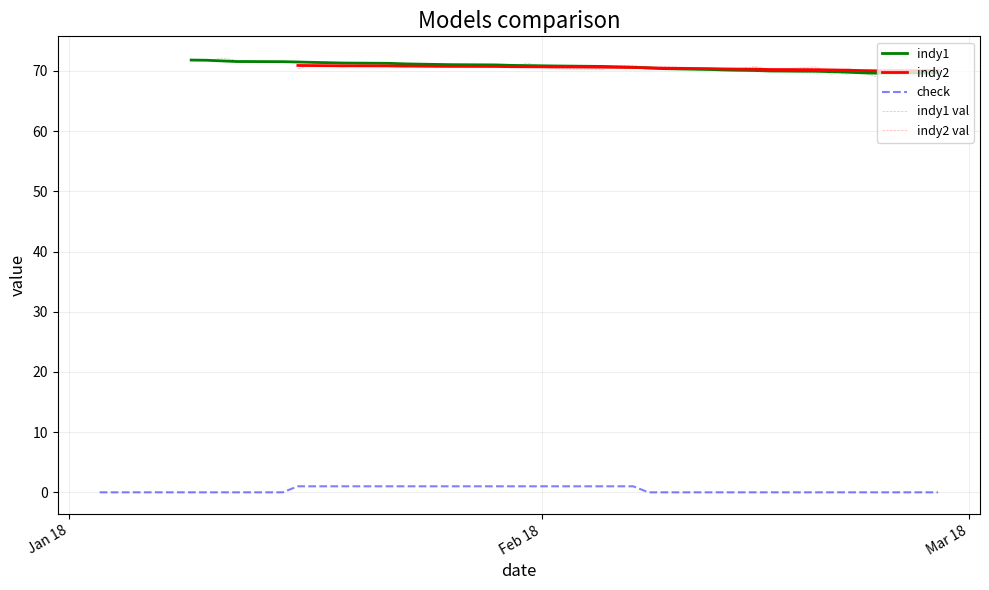

Does the chart display data point markers on the line(s)?

No